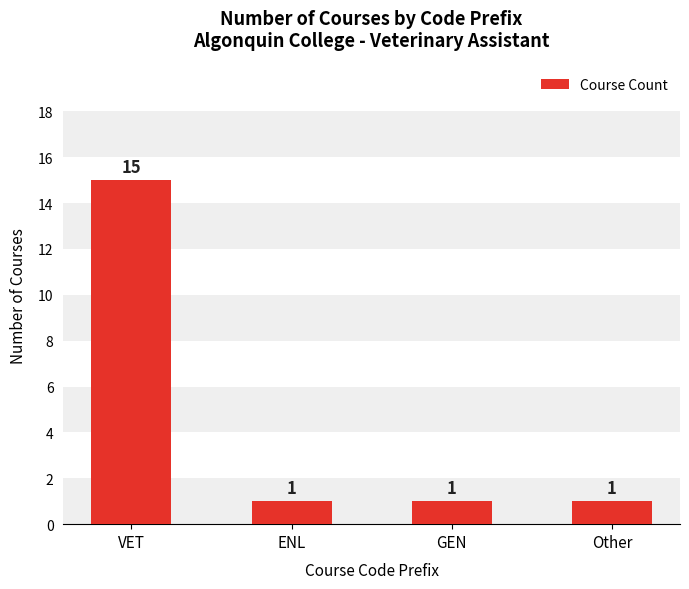

What is the value of the 3rd bar from the left?

1